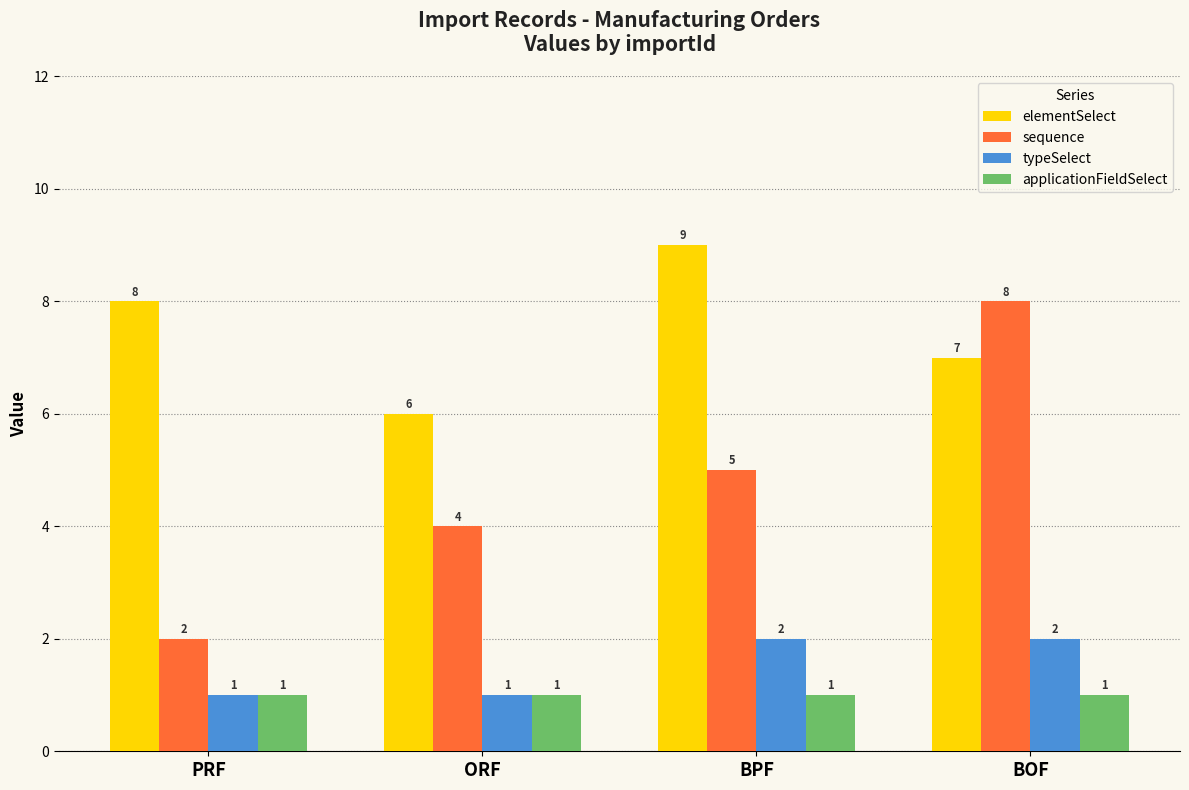

Is the value of applicationFieldSelect at BOF greater than the value of elementSelect at PRF?

No